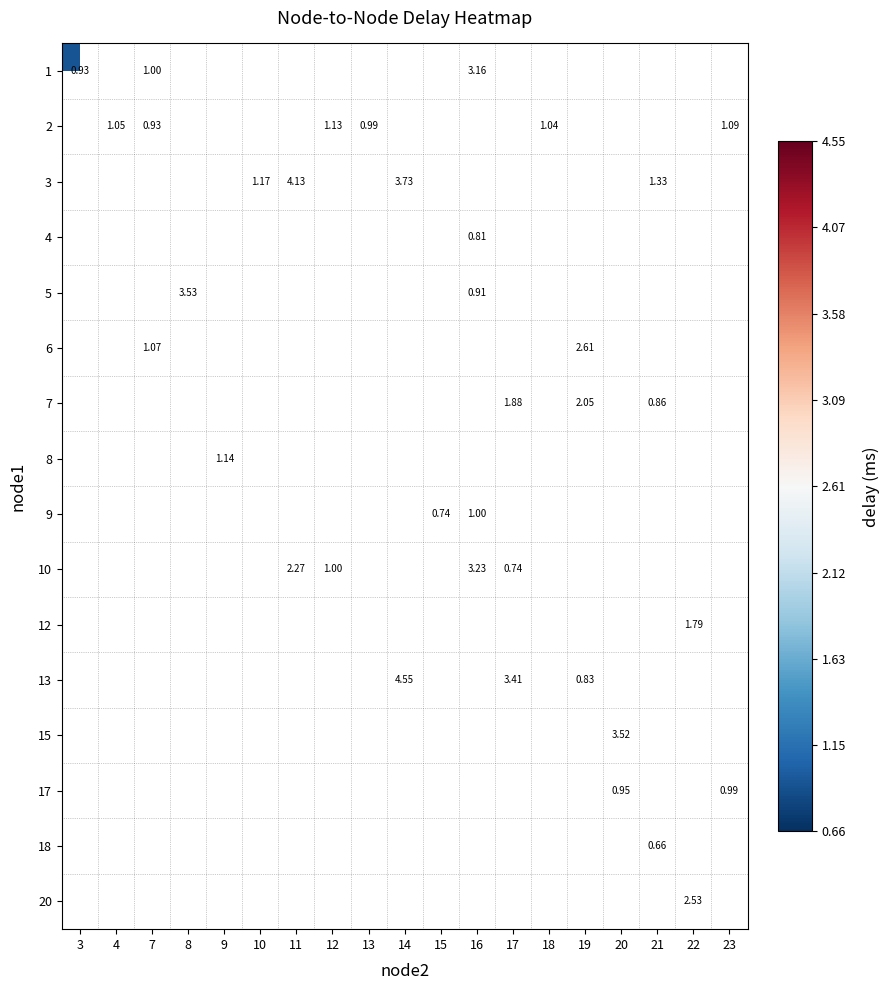

How many distinct data groups are displayed?

16